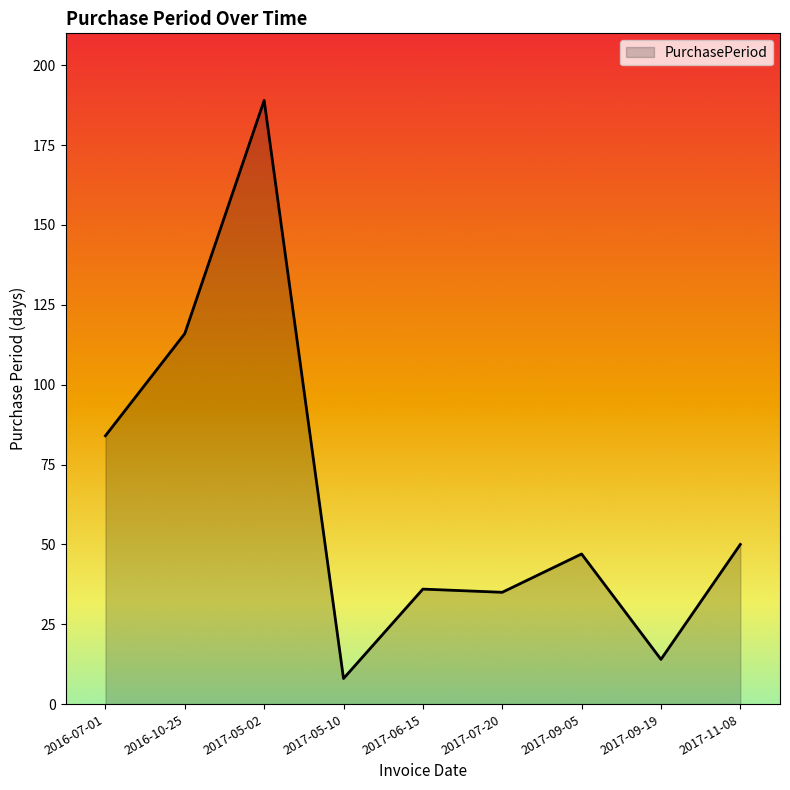

True or false: the data shows 14 at 2017-09-19.

True